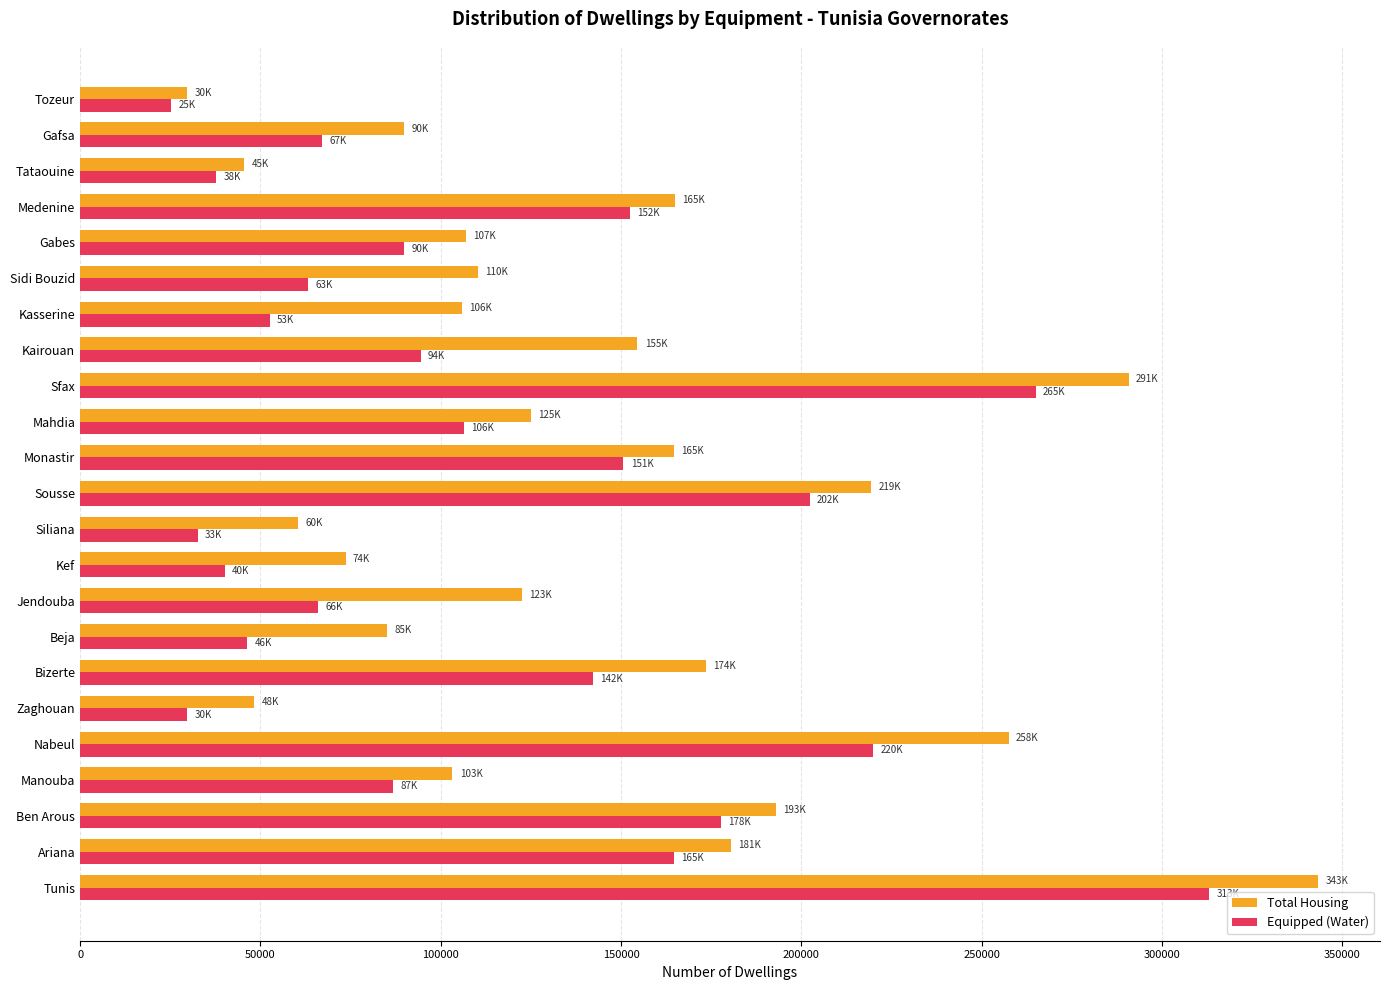

How many data points in Total Housing are less than 122576?

11